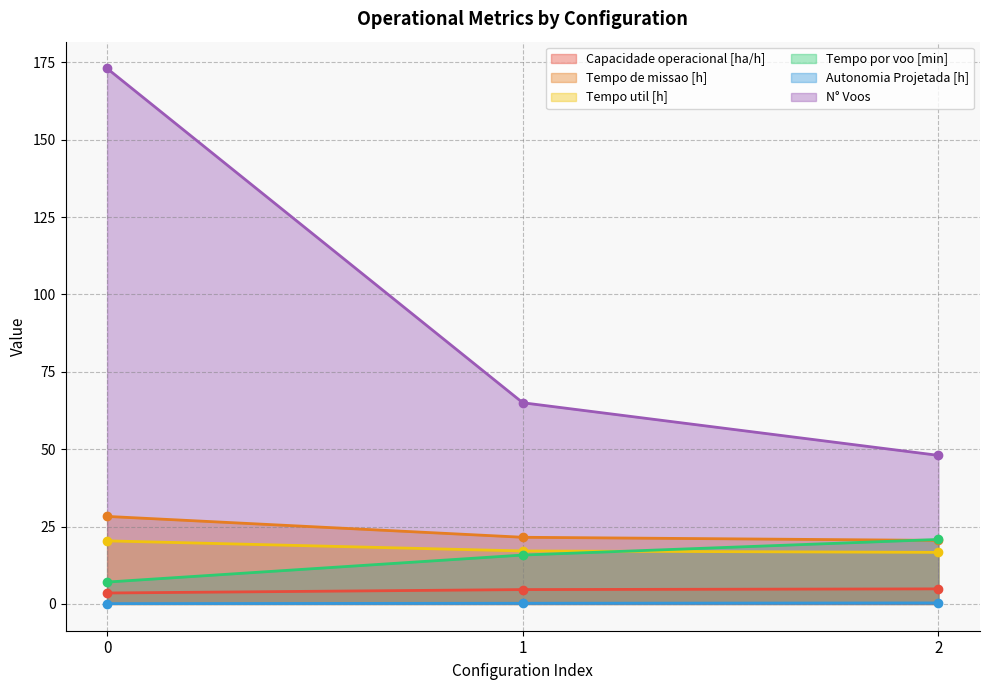

Does the chart display data point markers on the line(s)?

Yes